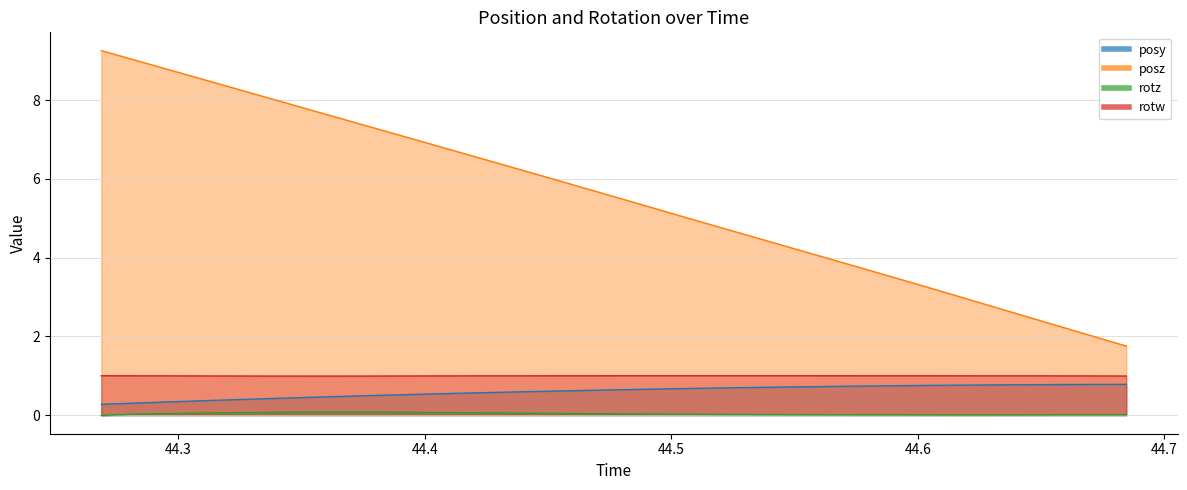

Reading right to left, list all the values displayed in this chart.

posy: 0.8	0.8	0.8	0.8	0.8	0.8	0.8	0.7	0.7	0.7	0.7	0.7	0.7	0.7	0.7	0.6	0.6	0.6	0.6	0.6	0.5	0.5	0.5	0.5	0.4	0.4	0.4	0.4	0.3	0.3	0.3
posz: 1.8	2.0	2.3	2.5	2.8	3.0	3.3	3.5	3.8	4.0	4.3	4.5	4.8	5.0	5.3	5.6	5.8	6.1	6.3	6.6	6.8	7.1	7.3	7.5	7.8	8.0	8.3	8.5	8.8	9.0	9.3
rotz: 0.0	0.0	0.0	0.0	0.0	0.0	0.0	0.0	0.0	0.0	0.0	0.0	0.0	0.0	0.0	0.0	0.0	0.0	0.0	0.1	0.1	0.1	0.1	0.1	0.1	0.1	0.1	0.1	0.0	0.0	-0.0
rotw: 1.0	1.0	1.0	1.0	1.0	1.0	1.0	1.0	1.0	1.0	1.0	1.0	1.0	1.0	1.0	1.0	1.0	1.0	1.0	1.0	1.0	1.0	1.0	1.0	1.0	1.0	1.0	1.0	1.0	1.0	1.0